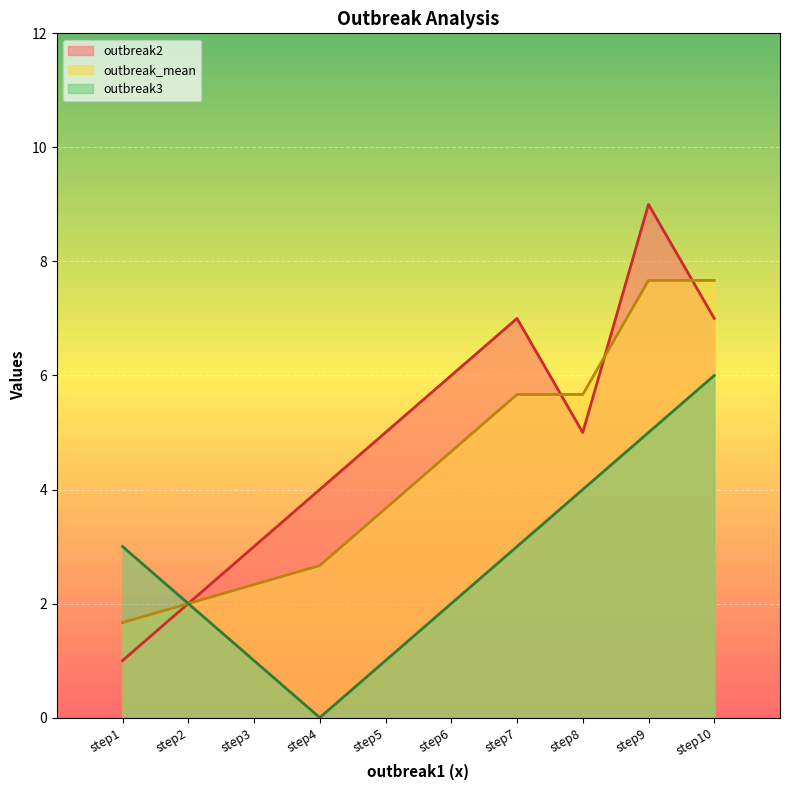

The outbreak3 series shows 7.2 at step8. True or false?

False